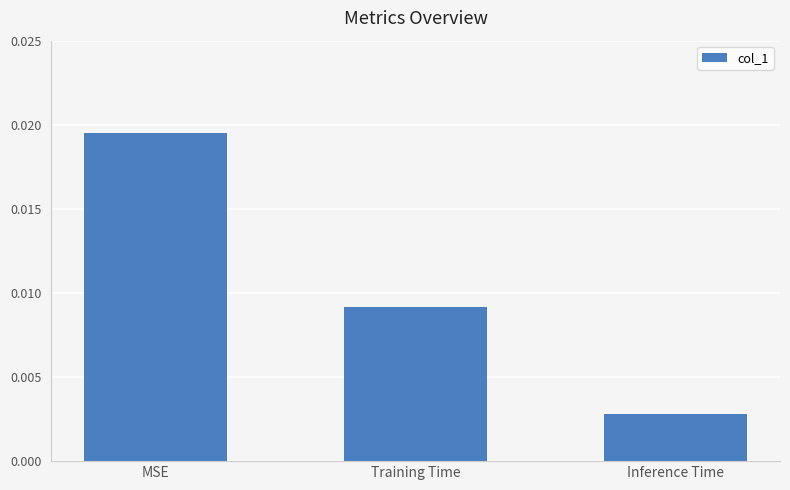

Rank the categories by value from highest to lowest.

MSE, Training Time, Inference Time